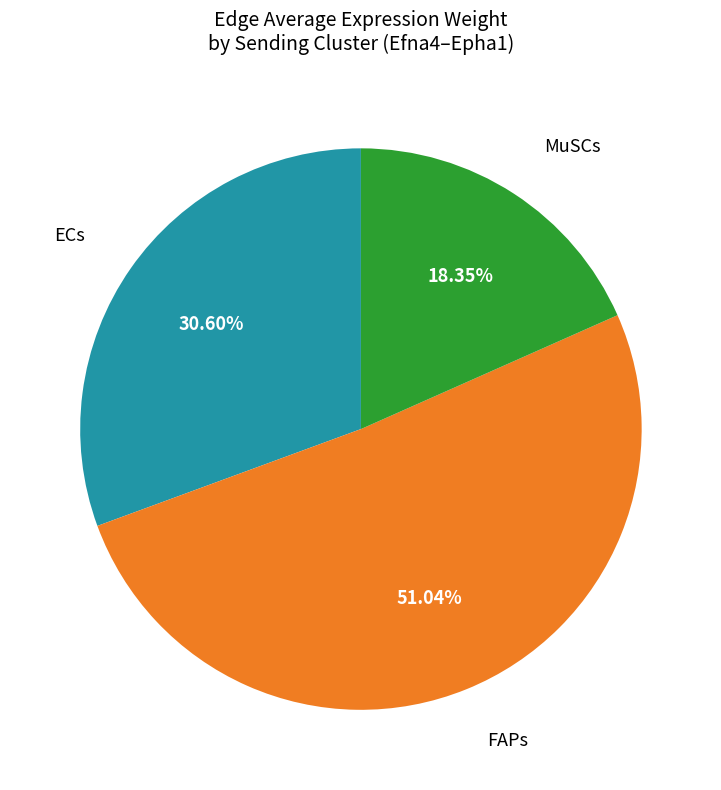

Does any single category account for the majority?

Yes